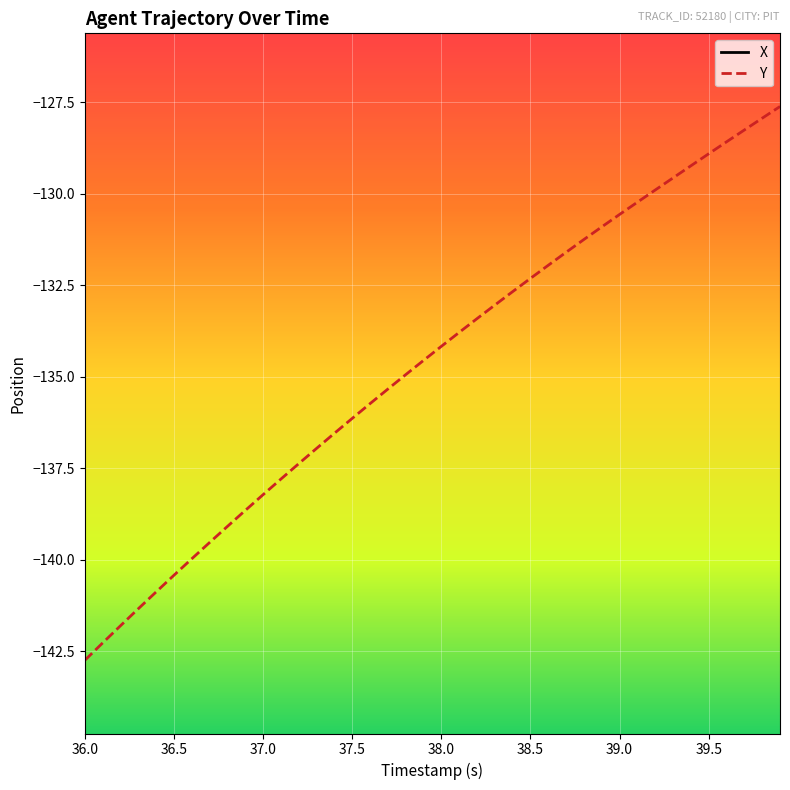

At which label does Y reach its minimum?

36.0